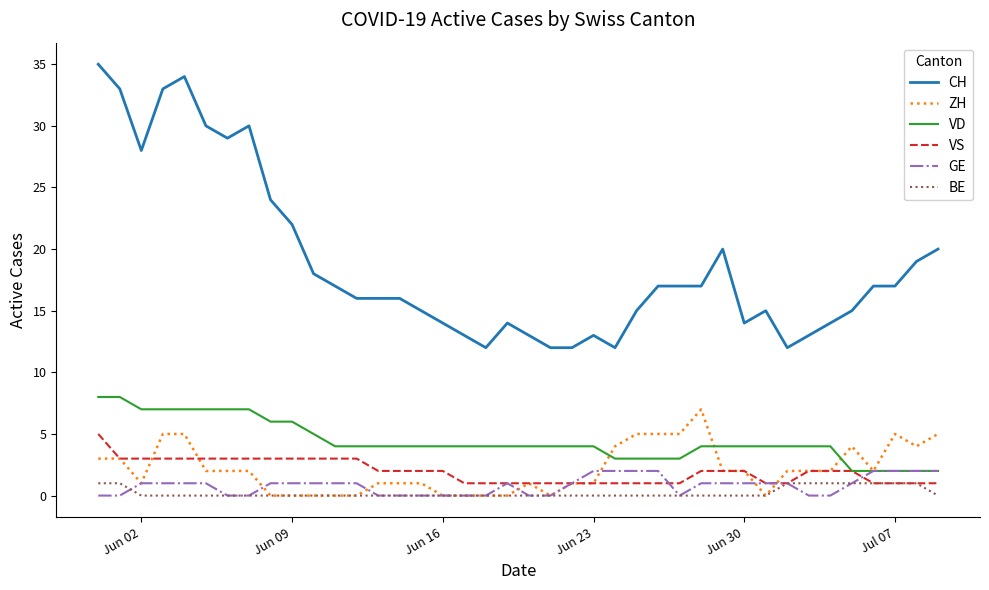

Is this an area chart (filled region under the line)?

No